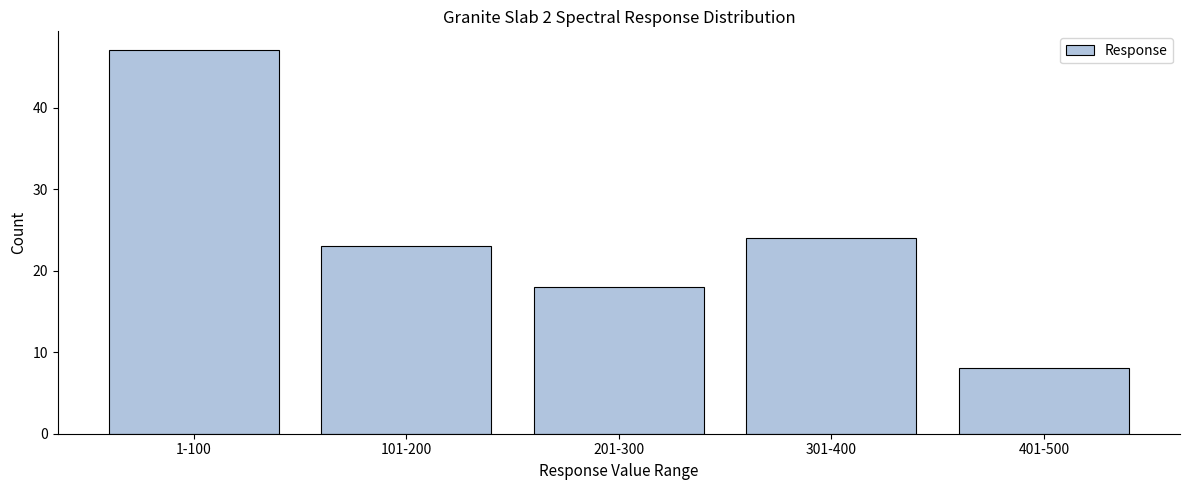

Reading left to right, extract all data points from this chart.

1-100=47	101-200=23	201-300=18	301-400=24	401-500=8